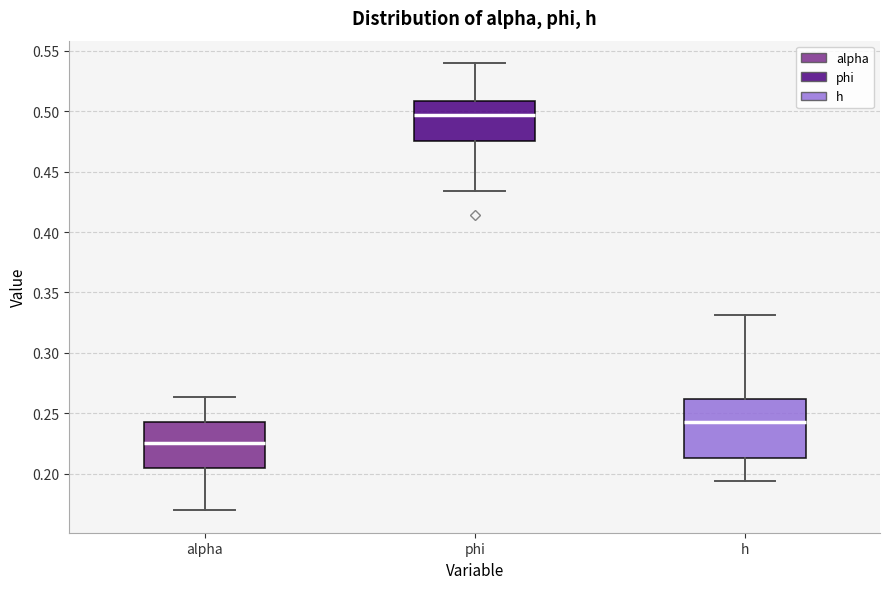

Which box has the highest median line?

phi